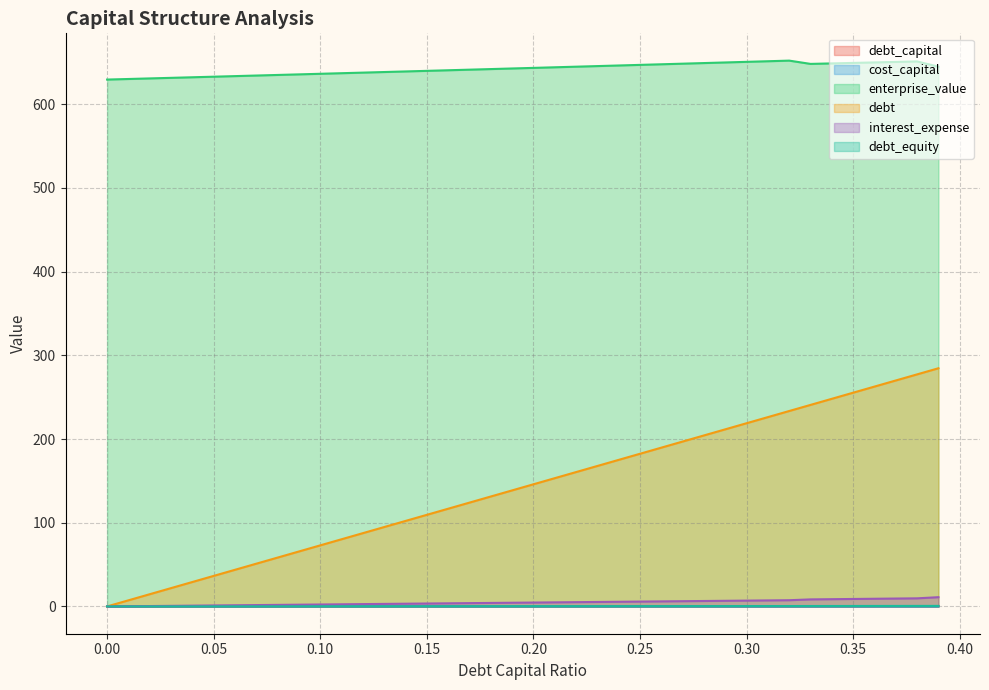

Which has a higher value, 0.2 or 0.27?

0.27